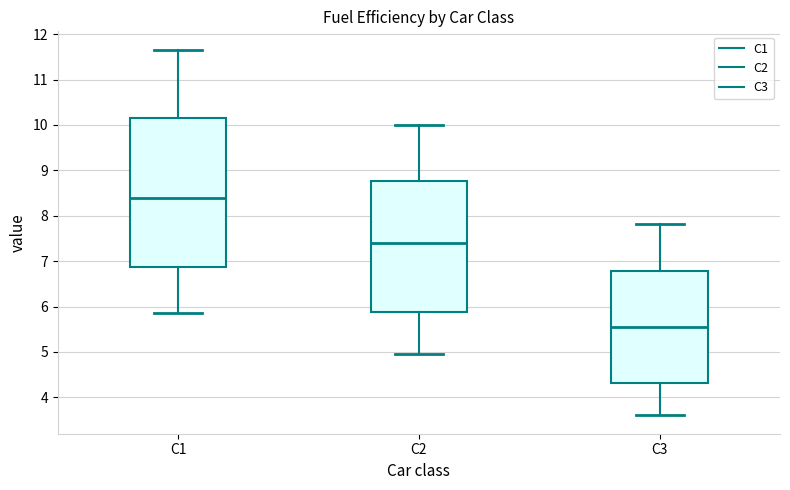

Reading left to right, read every box against the y-axis: the position of its median line, the range the box covers, and the ends of its whiskers. The values are not printed on the chart, so give them approximately, as read against the axis.

C1: median 8.4, box 6.9 to 10.2, whiskers 5.9 to 11.7
C2: median 7.4, box 5.9 to 8.8, whiskers 5.0 to 10.0
C3: median 5.6, box 4.3 to 6.8, whiskers 3.6 to 7.8